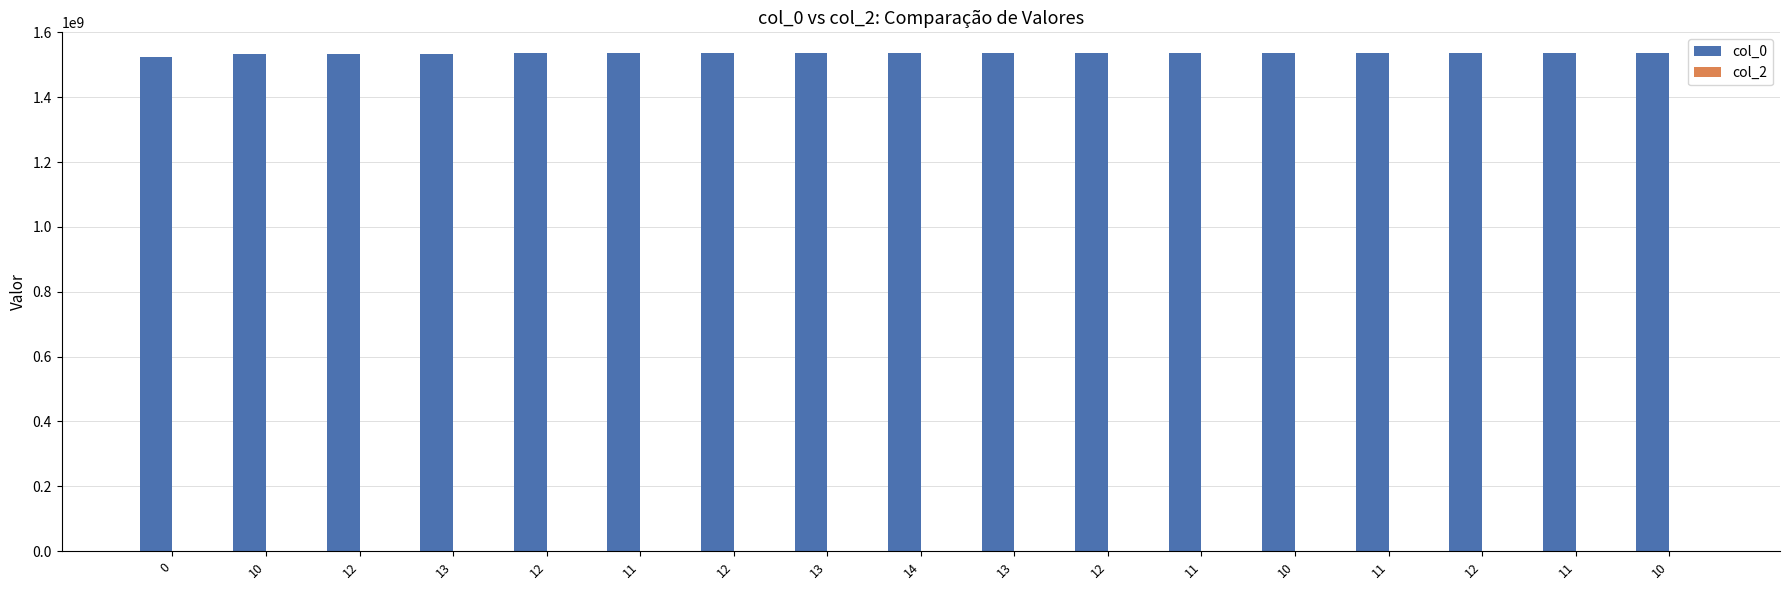

Does the chart contain any negative values?

No